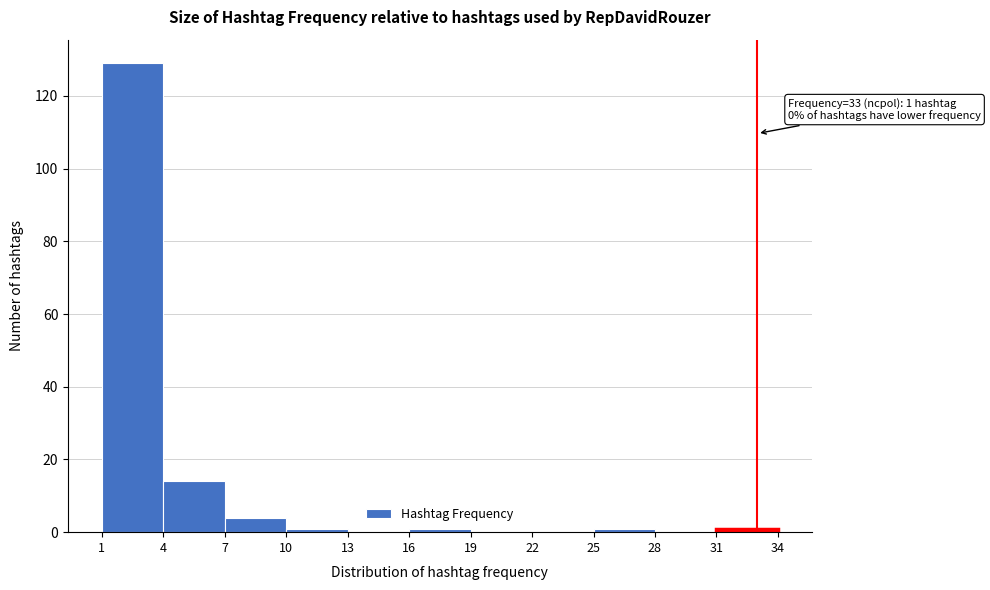

Which range on the x-axis has the tallest bar?

1 to 4